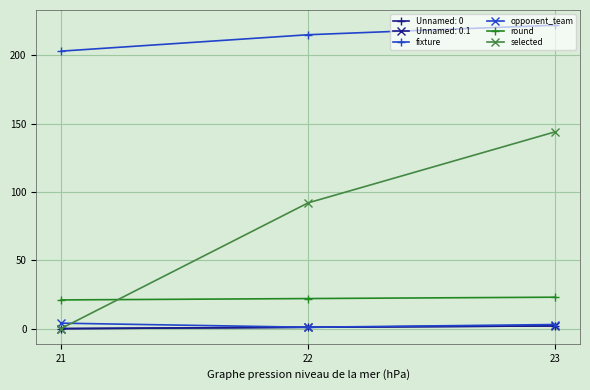

Does the chart have visible grid lines?

Yes